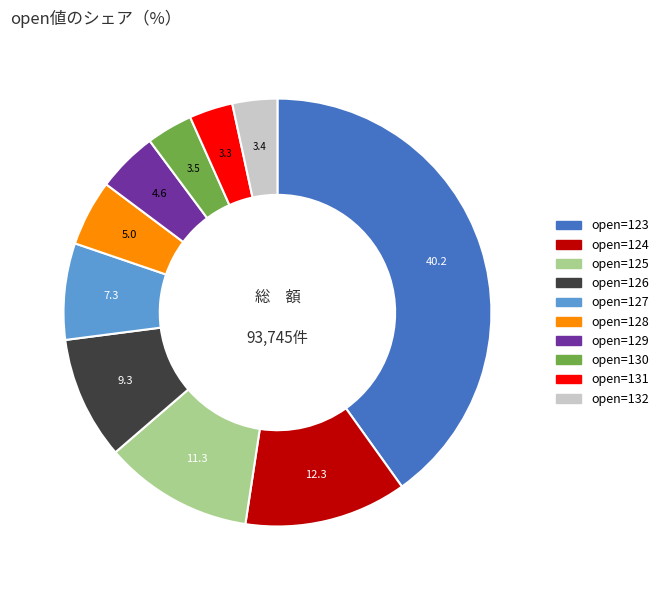

How many slices are in this pie chart?

10